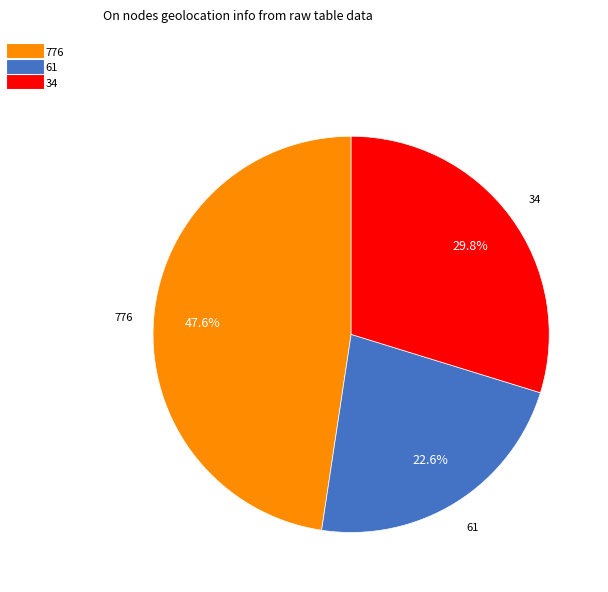

Which category has the smallest portion of the pie?

61